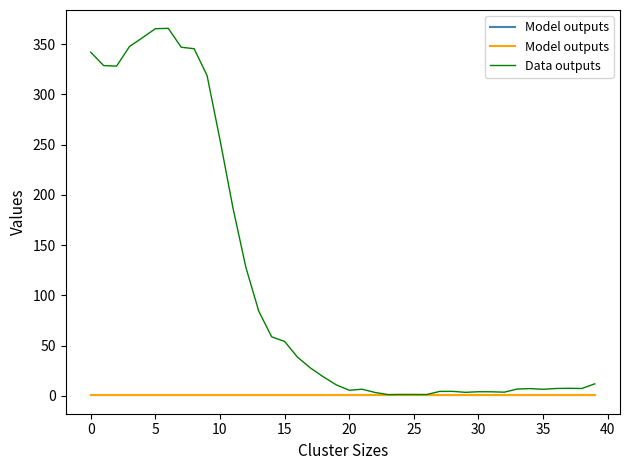

At how many categories does at least one series exceed 226?

11